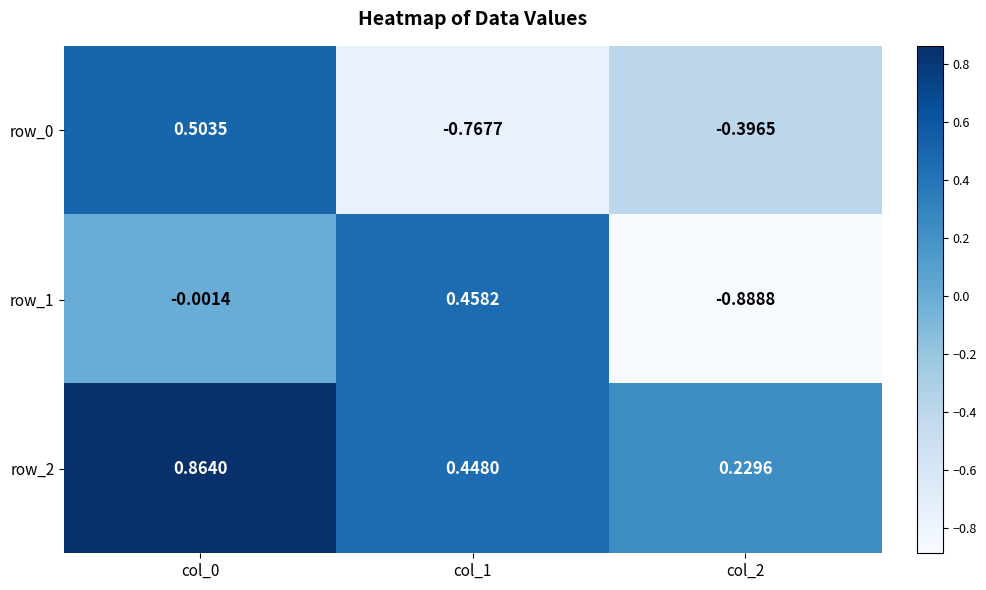

Is the value of row_1 at col_0 greater than the value of row_2 at col_1?

No